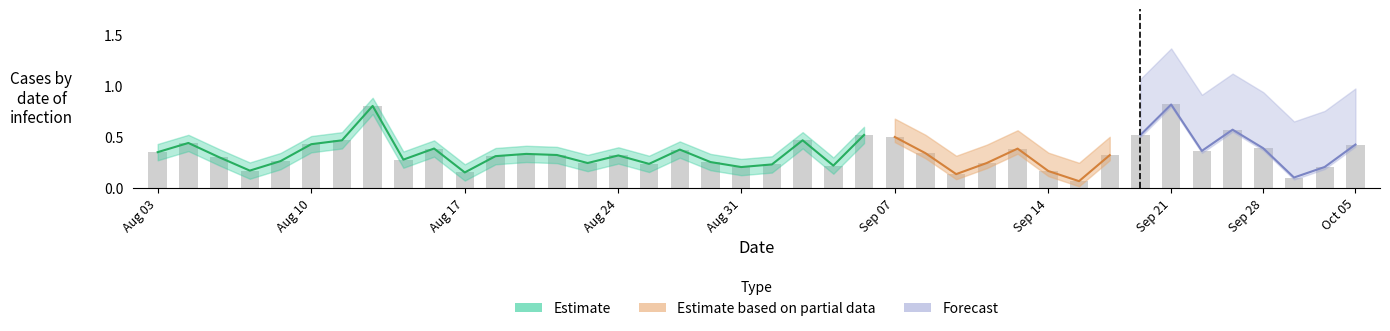

What is the minimum value for 1_channel?

0.1